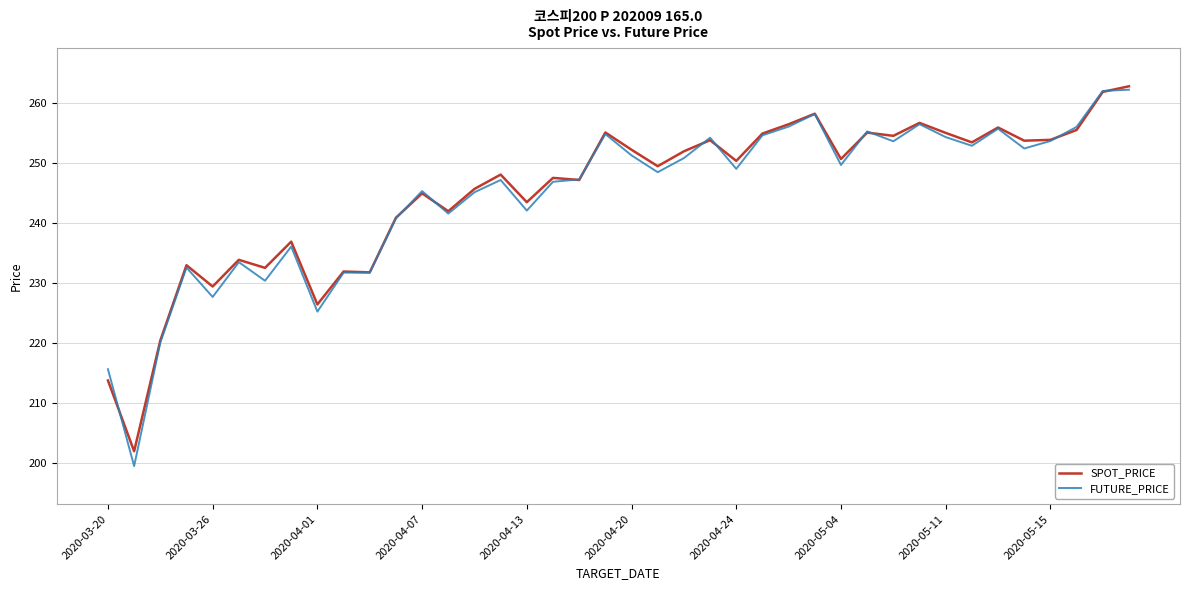

What is the lowest value of the FUTURE_PRICE series?

199.4